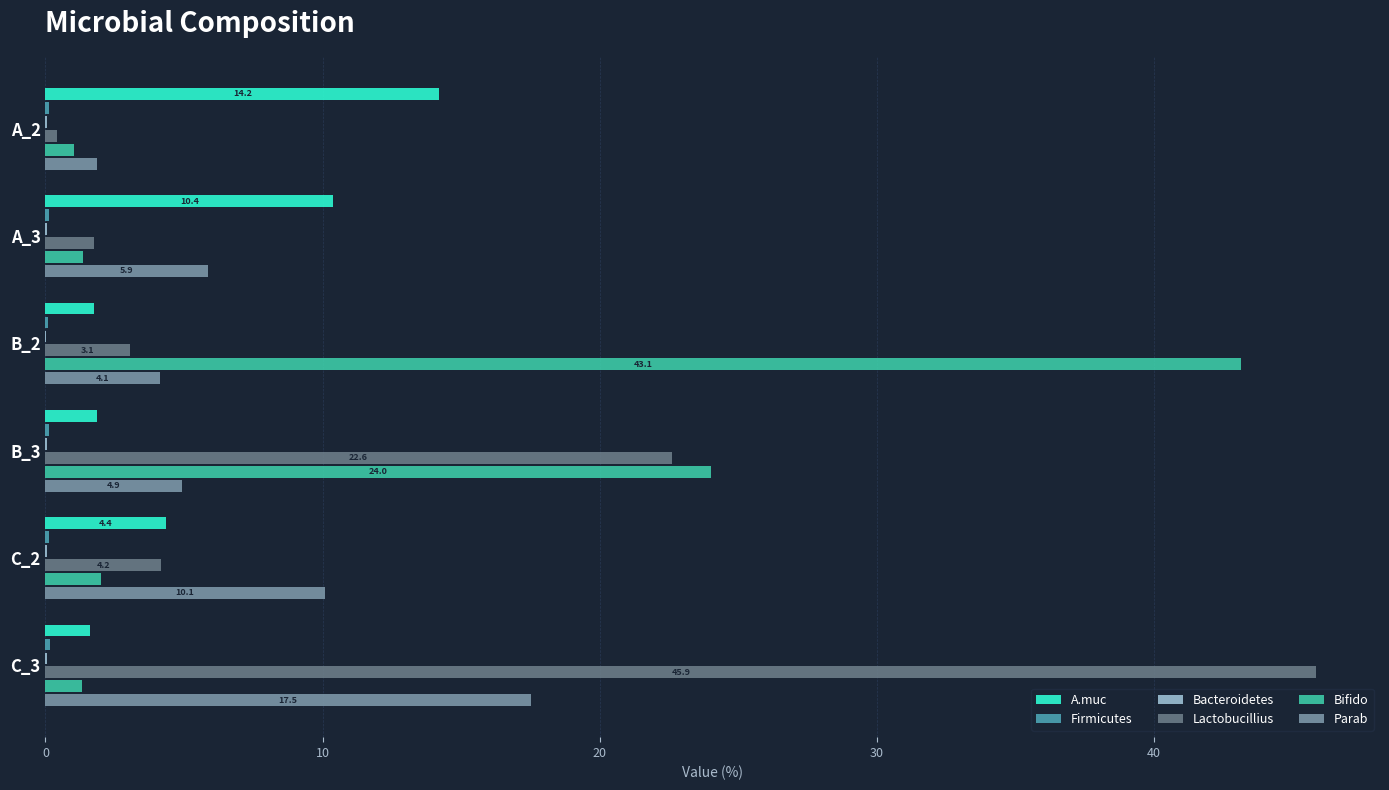

Where is Bifido nearest to the value 22?

B_3